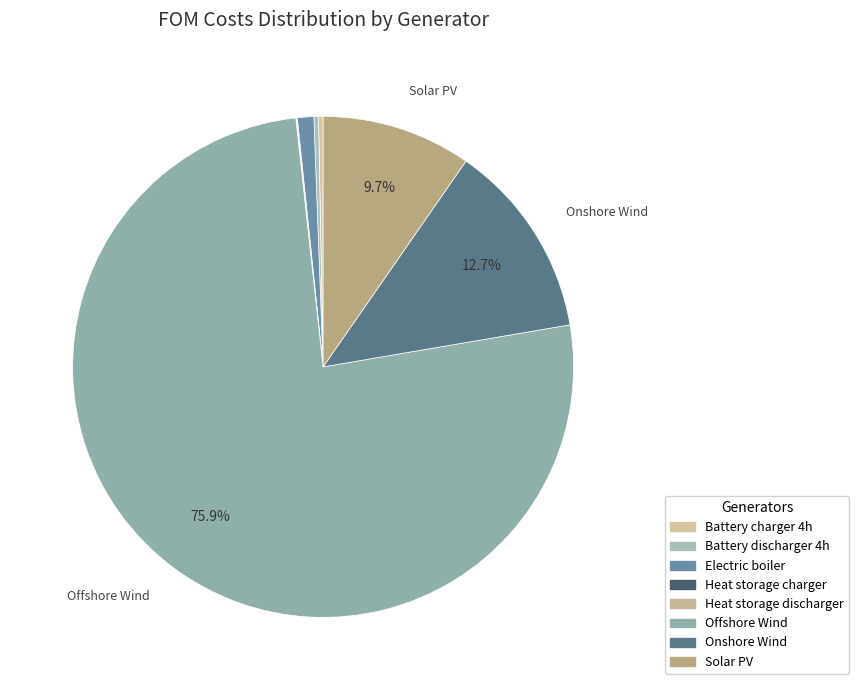

How many slices are in this pie chart?

8